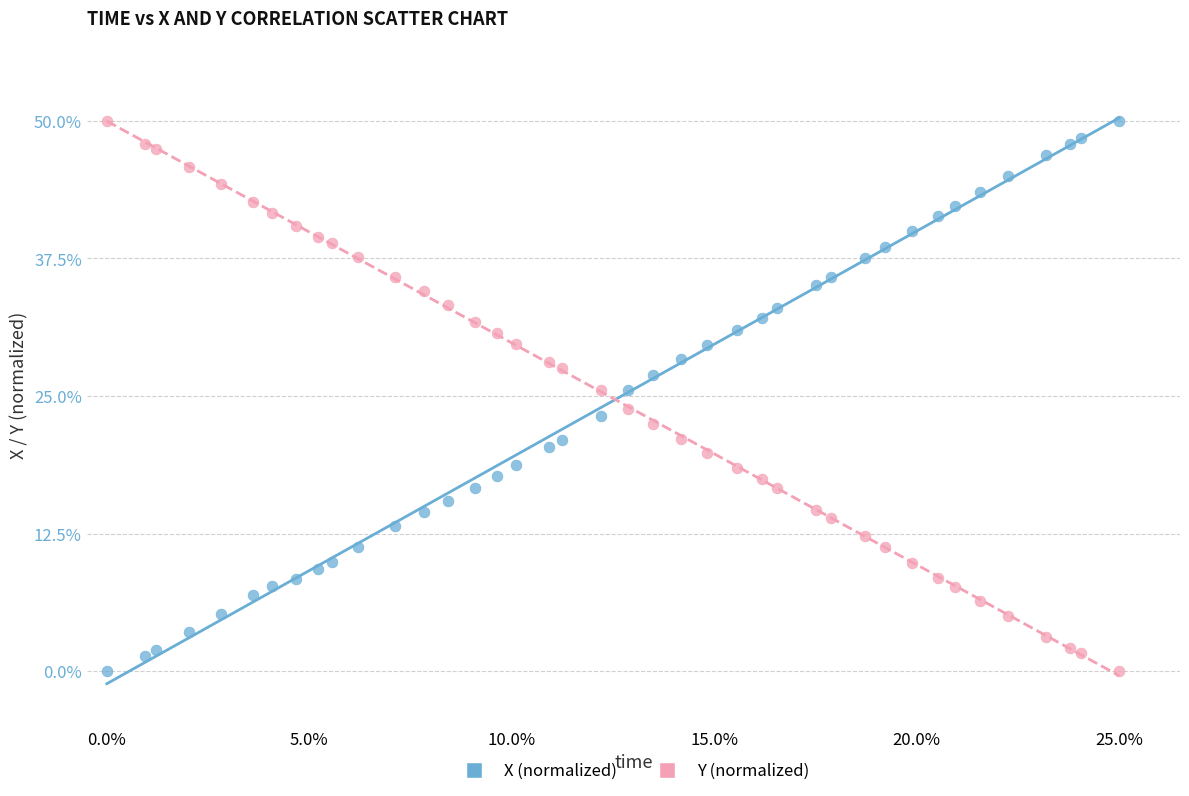

What is the X range (max minus min) for the scatter plot?

25.0